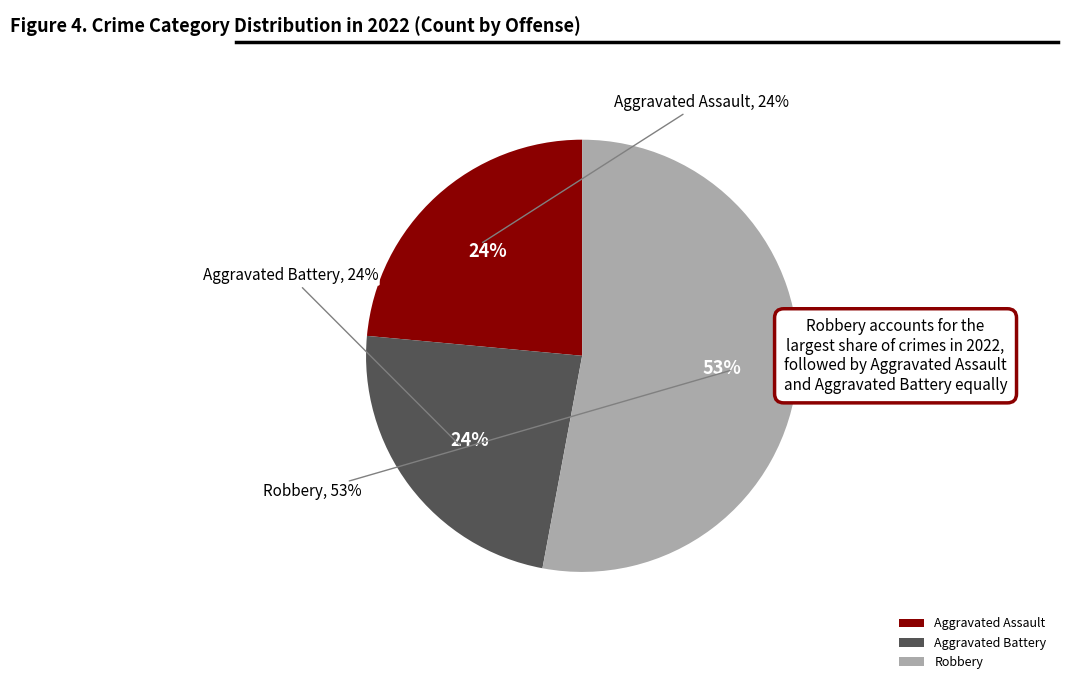

What is the largest slice in the pie chart?

Robbery